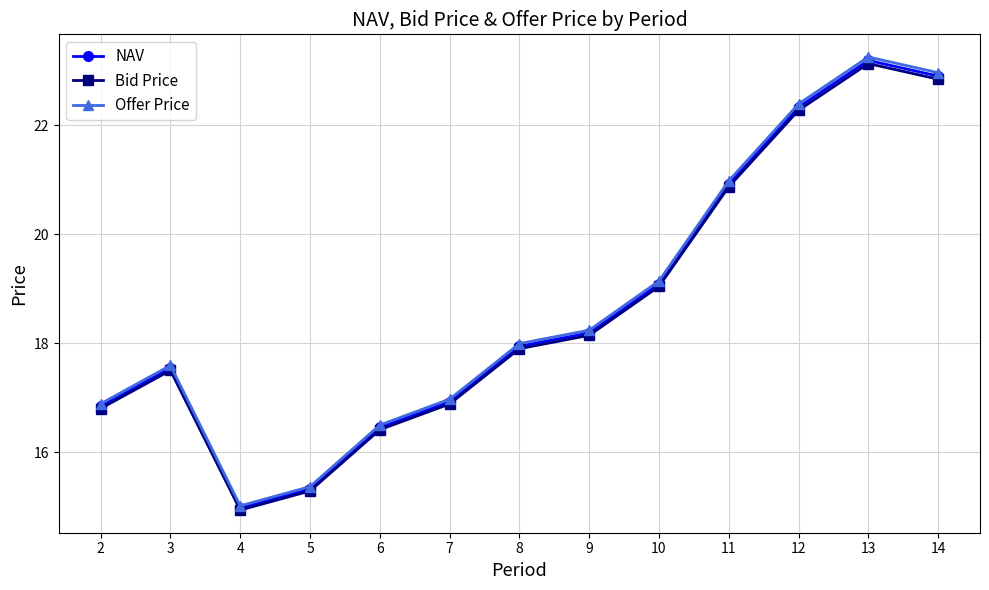

How many lines are shown in the chart?

3